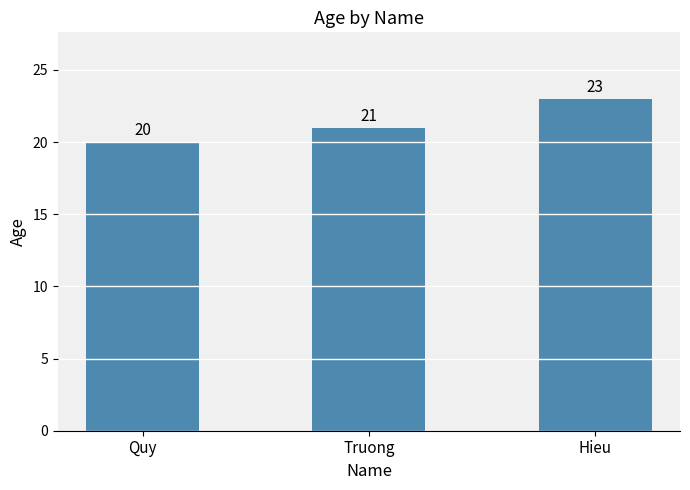

What is the ratio of the value at Truong to the value at Hieu?

0.9